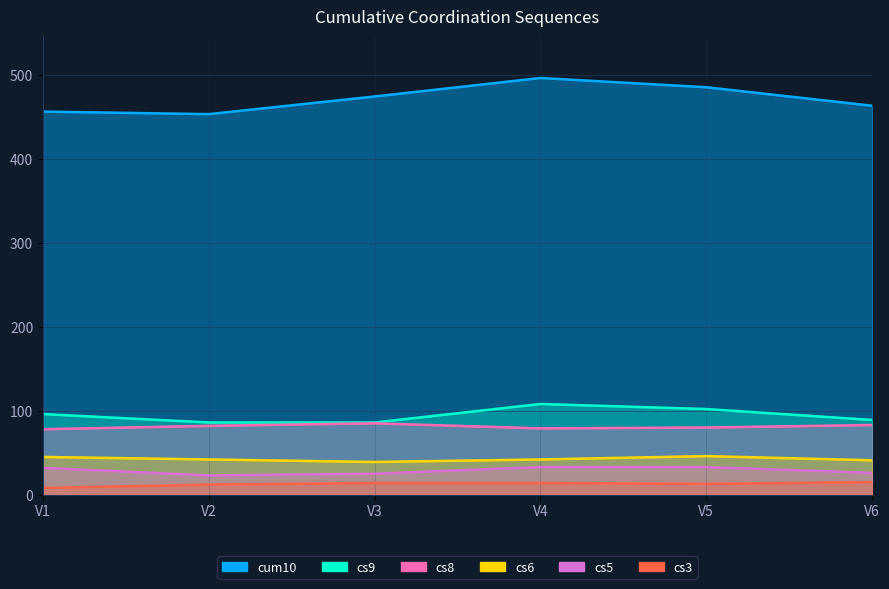

Reading right to left, extract all data points from this chart.

cs8: 83	80	79	85	82	78
cum10: 463	485	496	474	453	456
cs3: 15	13	14	14	12	8
cs5: 26	33	33	25	23	32
cs6: 41	46	42	39	42	45
cs9: 89	102	108	86	86	96